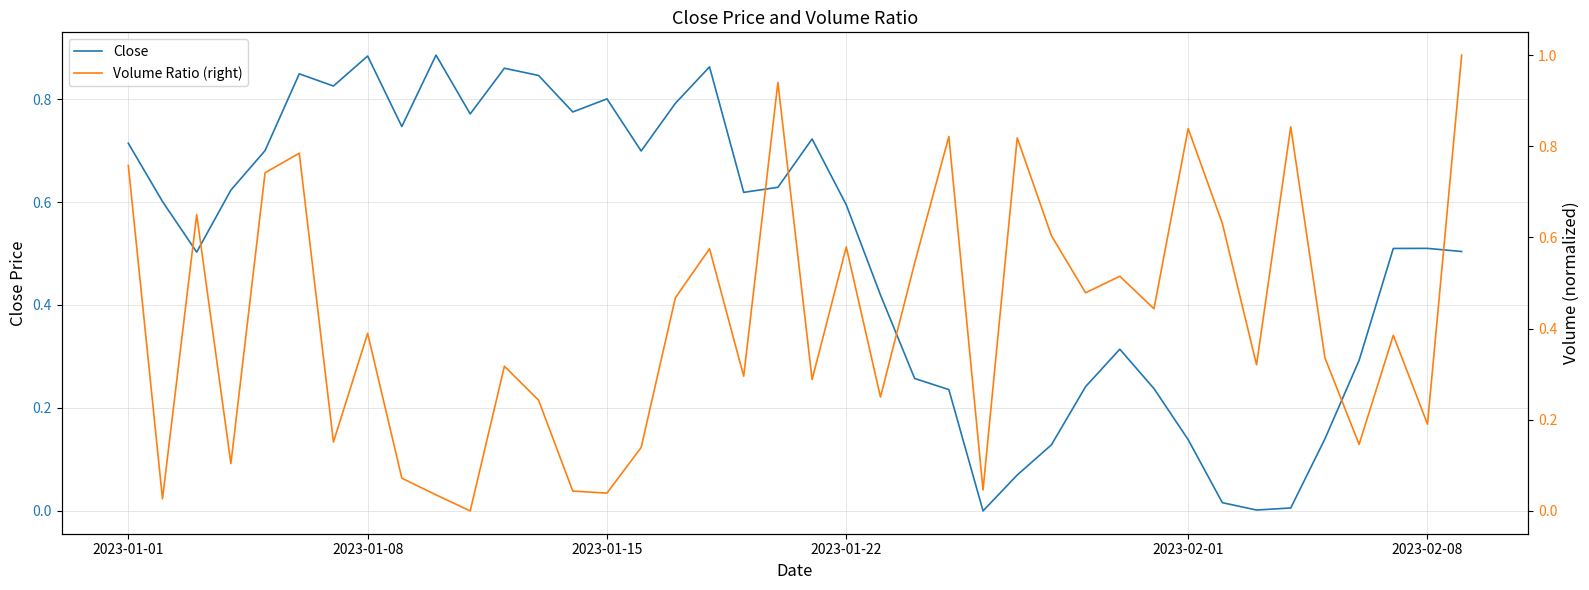

What is the sum of all Close values?

20.3